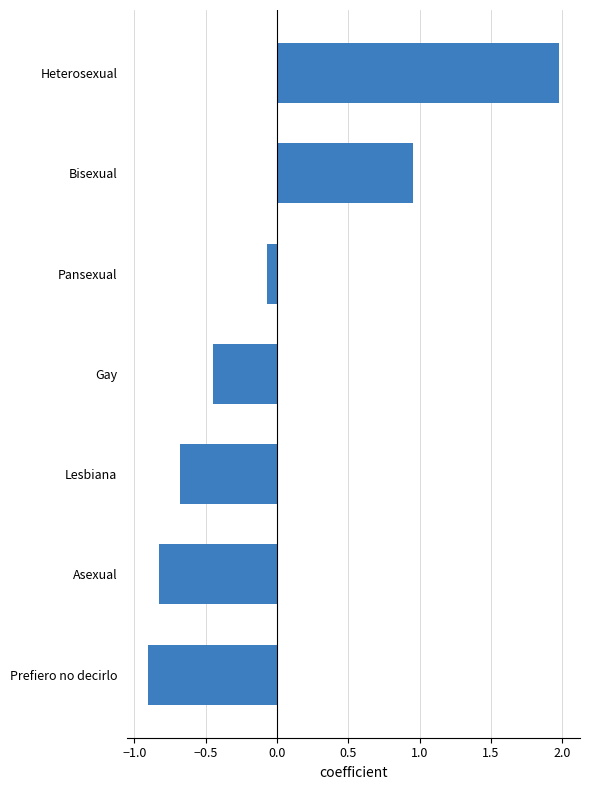

How many categories are shown in the chart?

7